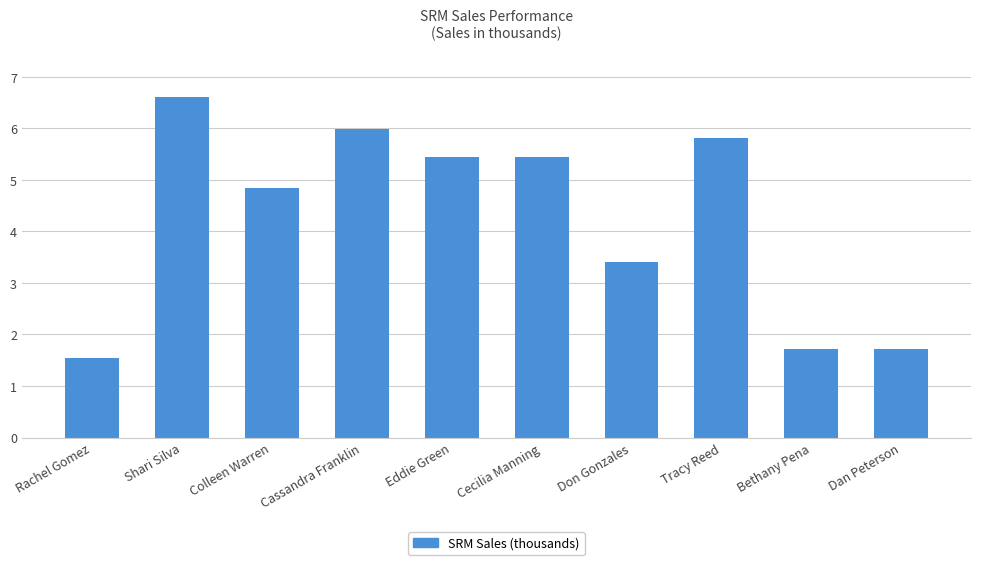

Which has a higher value, Cassandra Franklin or Bethany Pena?

Cassandra Franklin